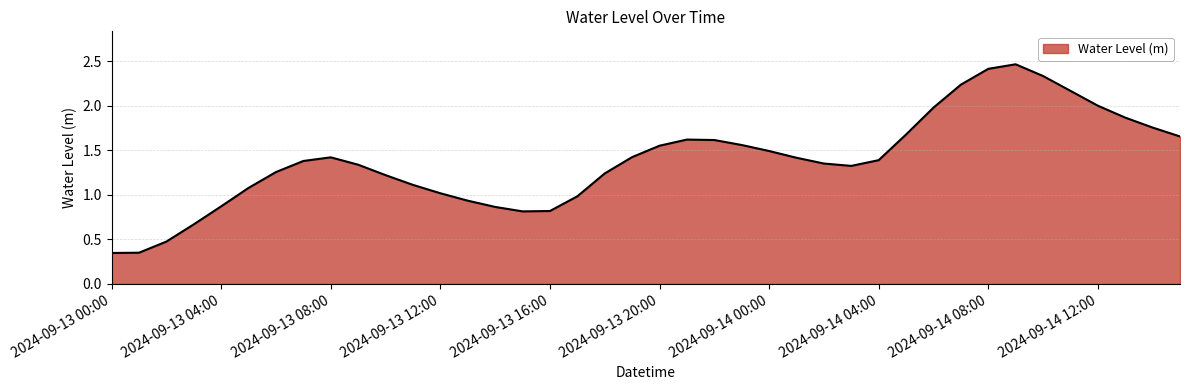

What is the difference between the maximum and minimum values?

2.1